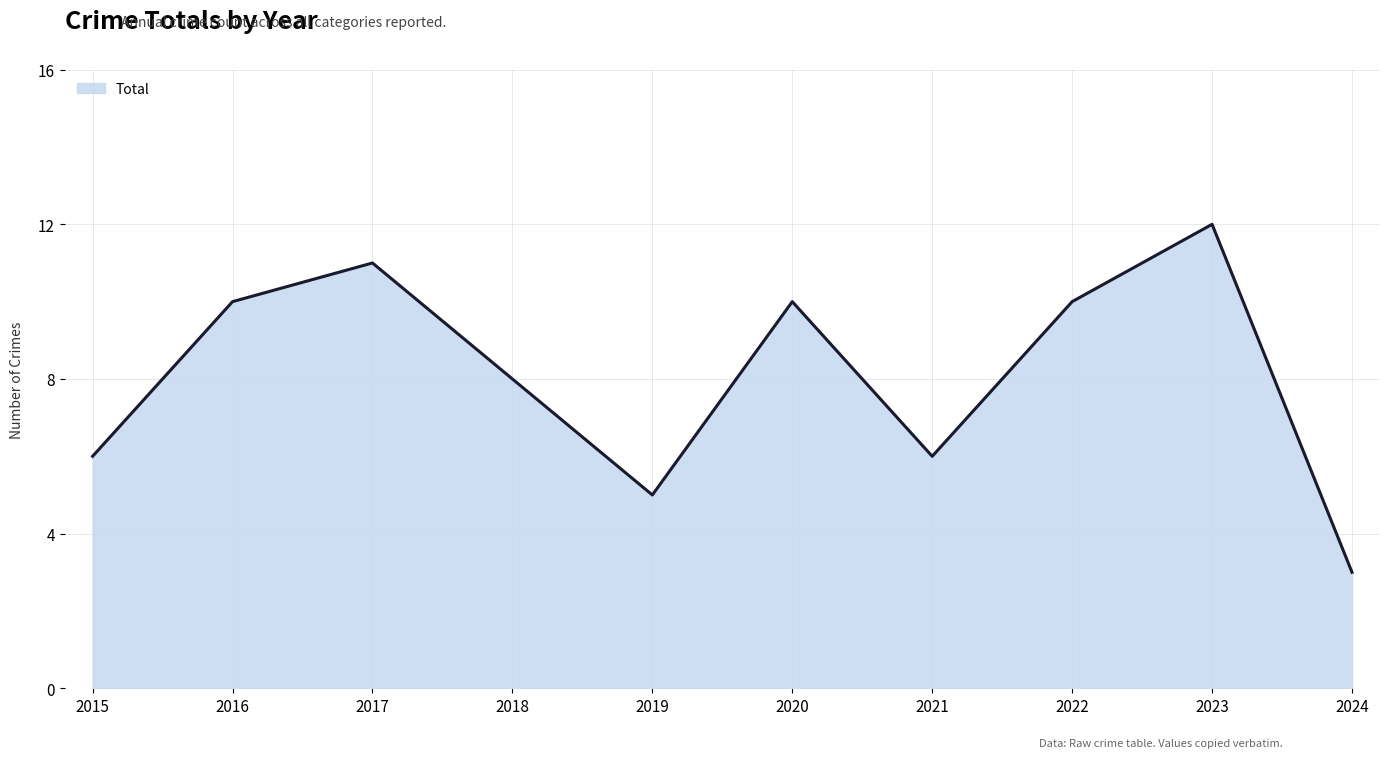

What is the difference between the values at 2019 and 2023?

7